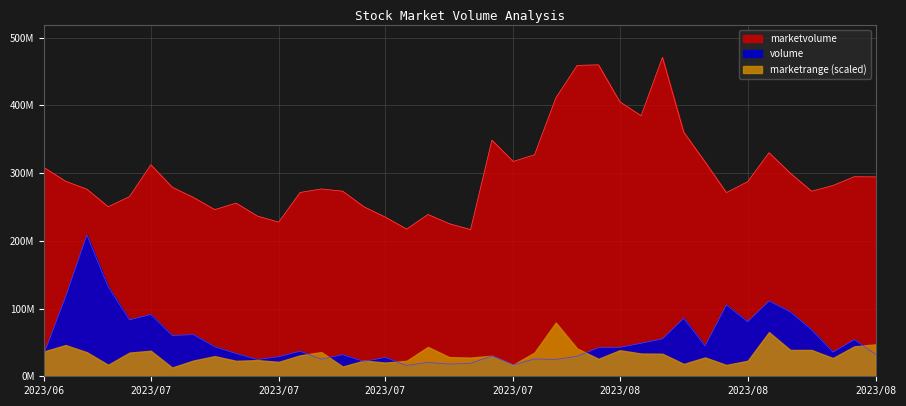

Read the volume value at 2023/07/28.

24854300